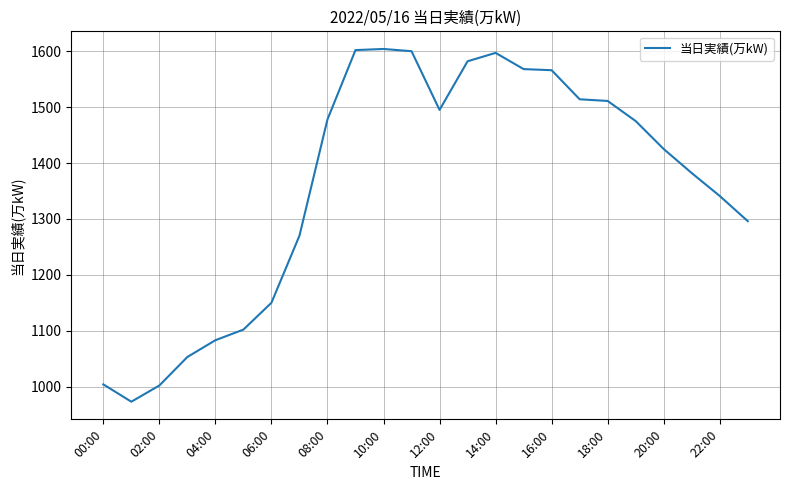

What is the greatest value displayed?

1604